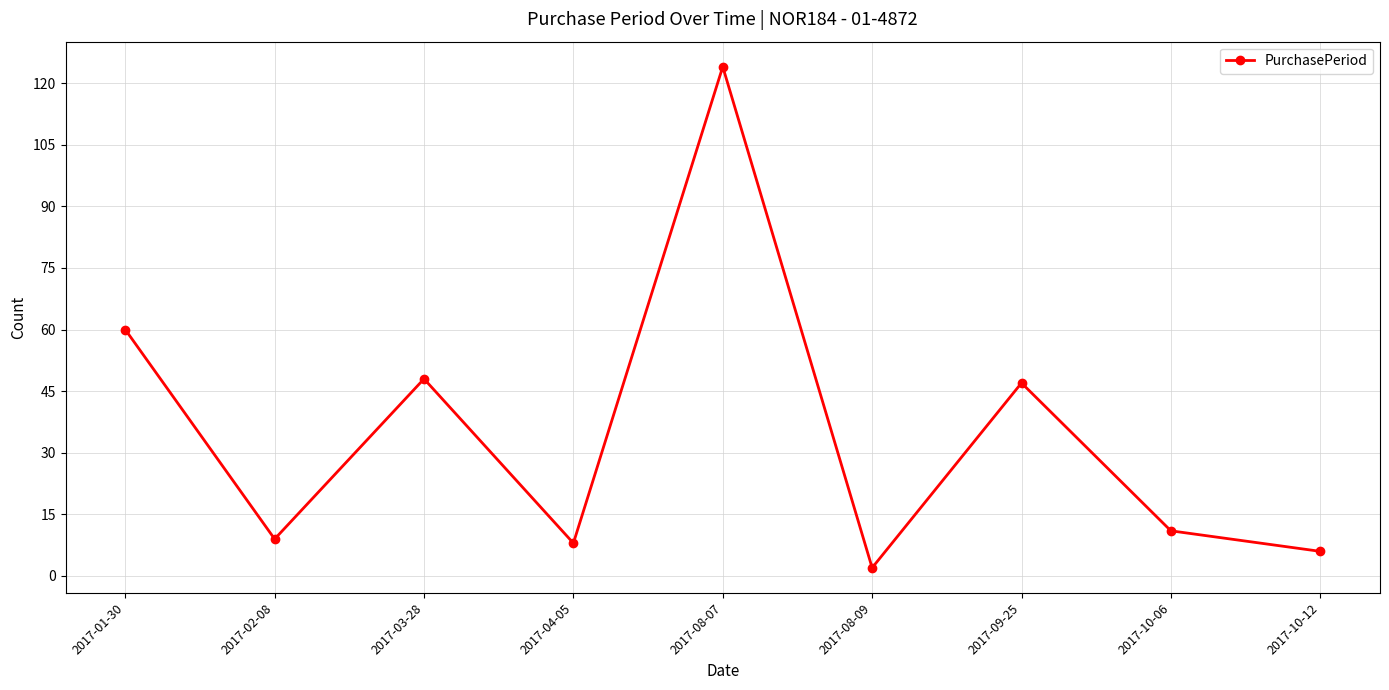

What is the smallest value displayed?

2